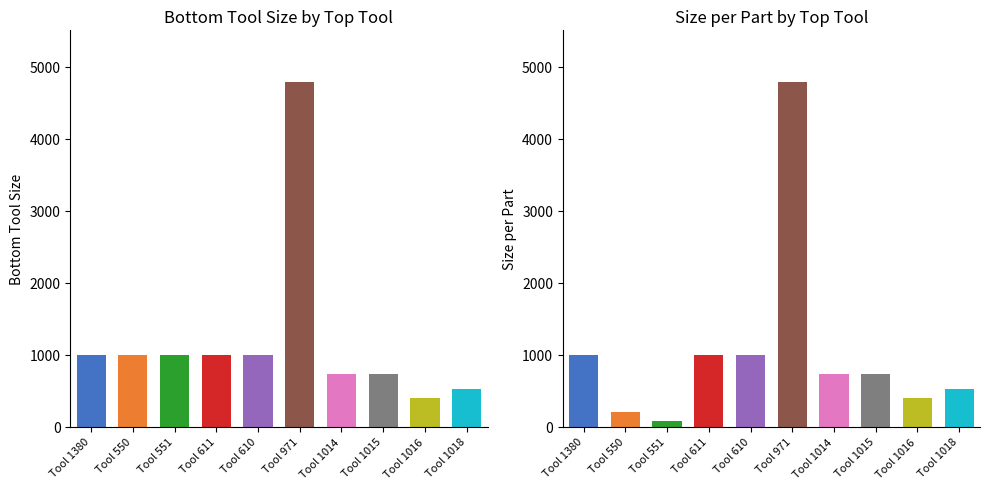

What is the label of the 2nd bar from the right?

Tool 1016